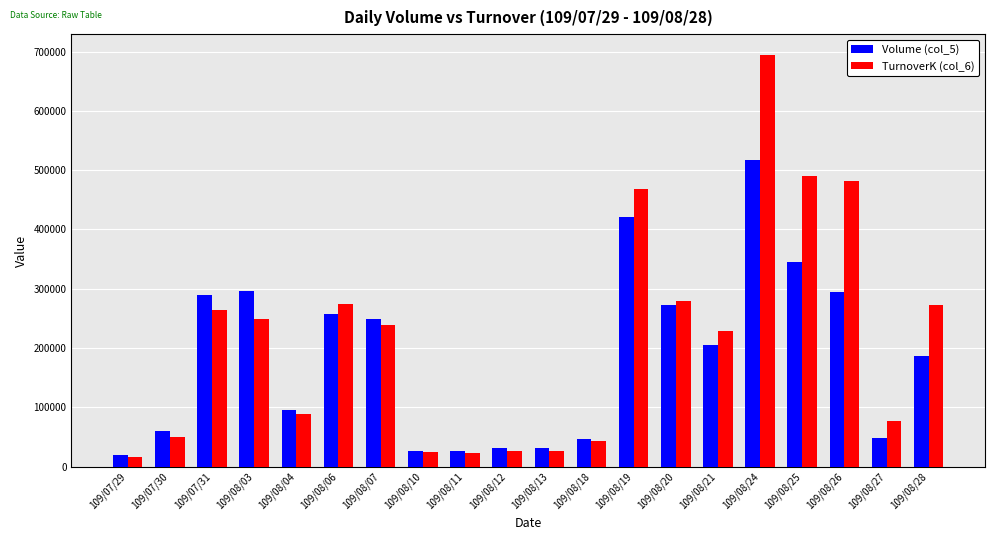

What is the label of the 7th bar from the left?

109/08/07